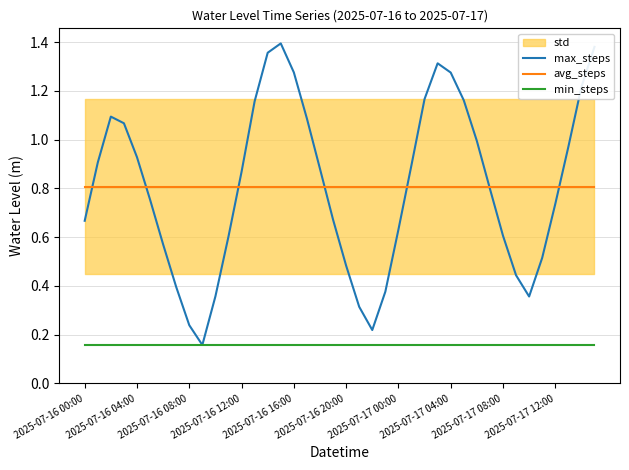

Which category has the lowest value in the min_steps series?

2025-07-16 00:00